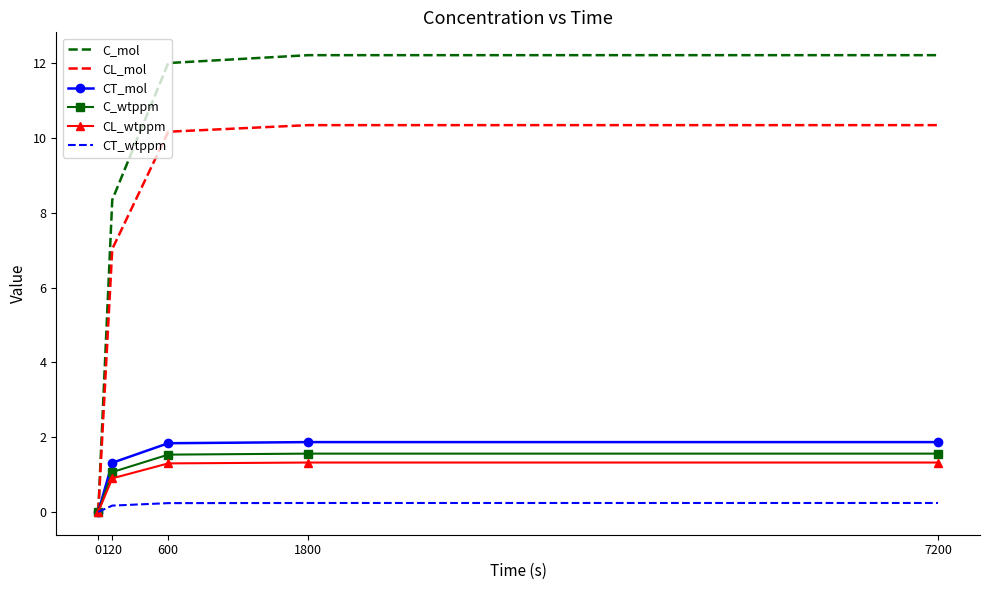

True or false: C_mol has more than 1 interior local peaks.

False